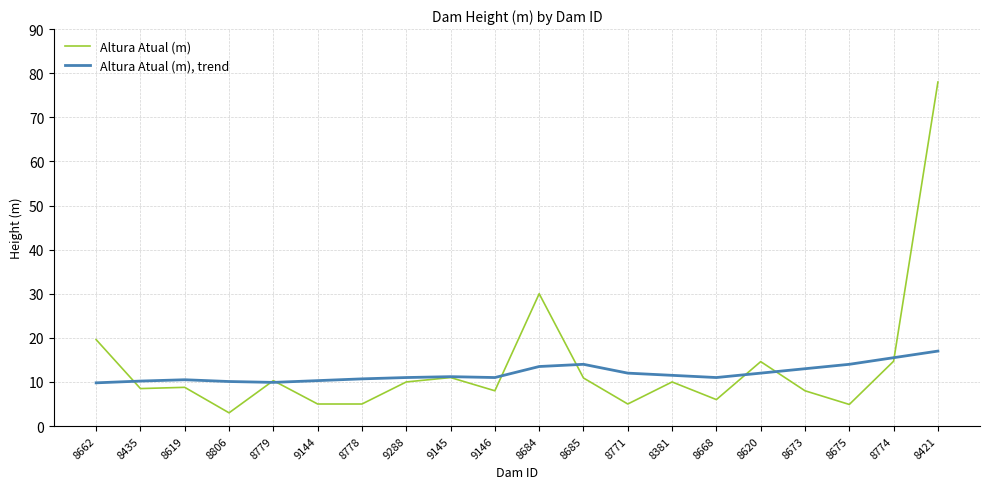

How many distinct data groups are displayed?

2